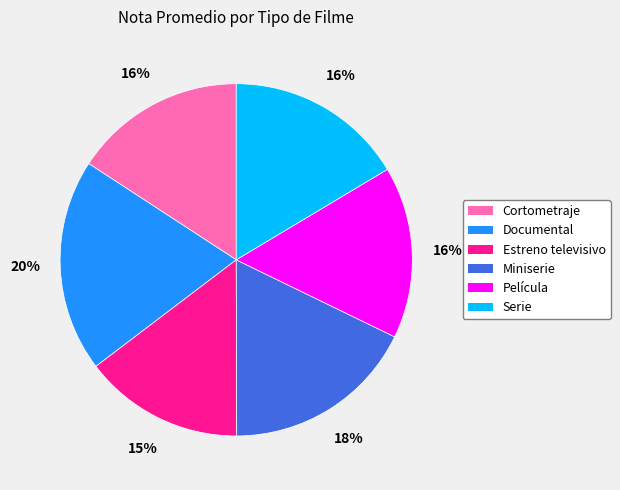

Which category has the biggest portion of the pie?

Documental